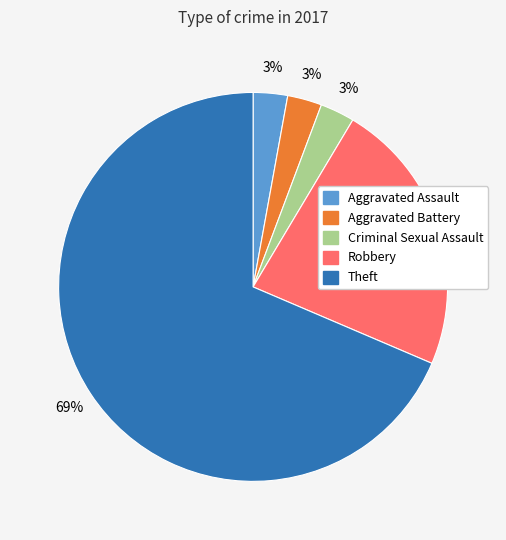

How many segments does this pie chart have?

5